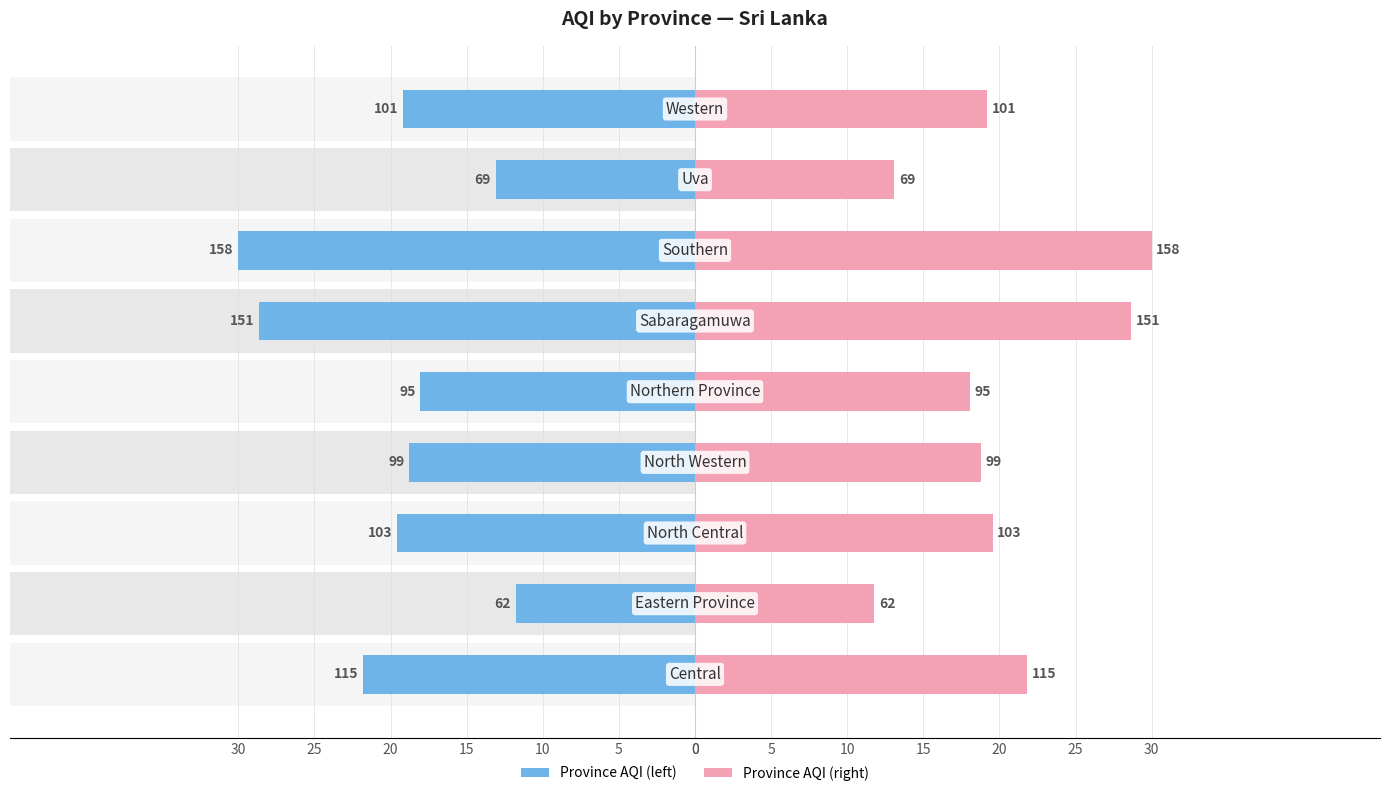

How many series are shown in this chart?

2